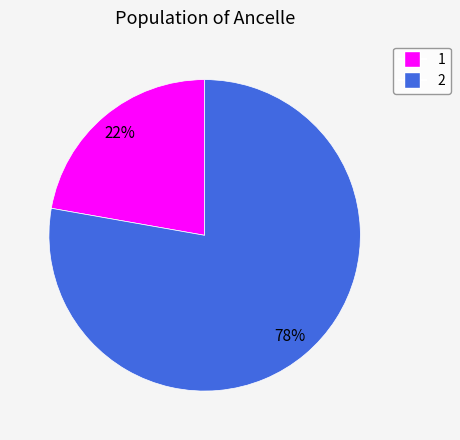

Which slice represents more than half of the pie?

2